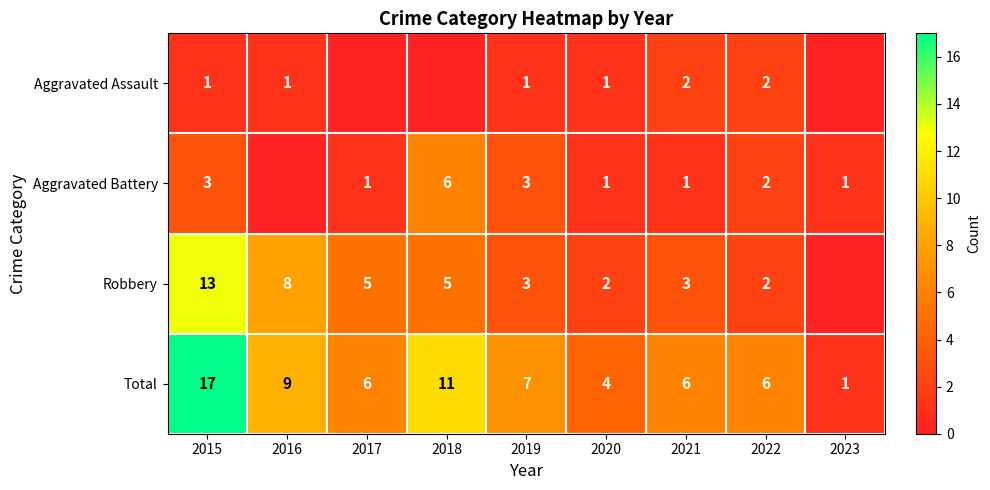

Is it true that Aggravated Assault equals 1 at 2019?

True